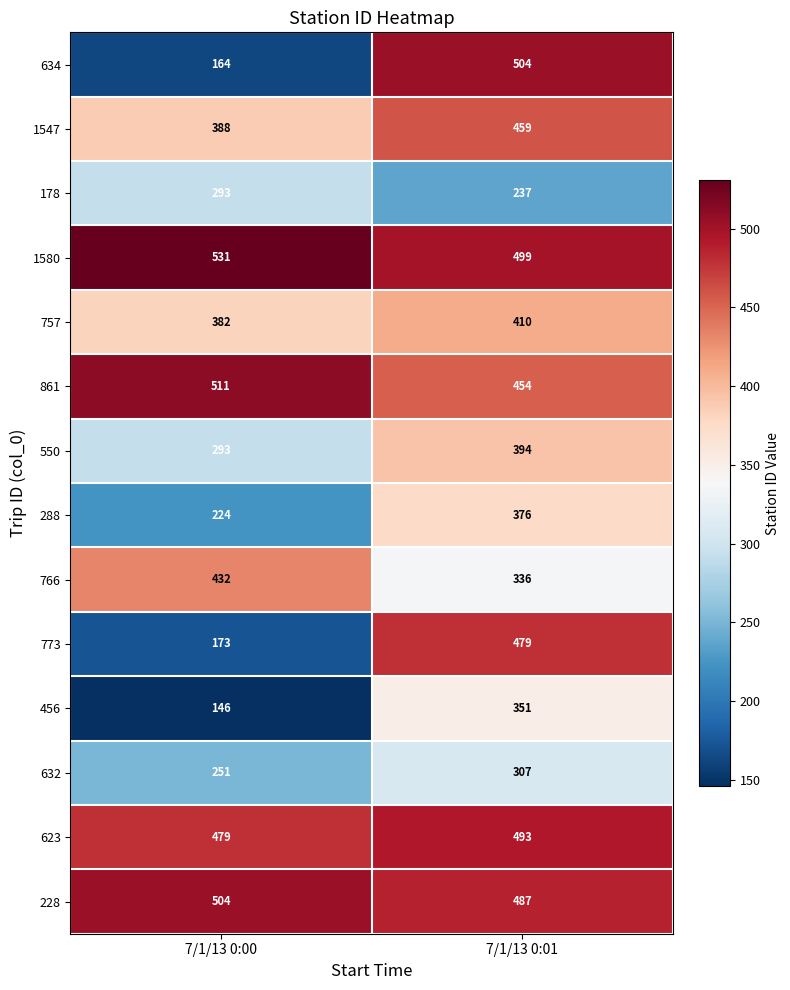

What is the maximum value for 1547?

459